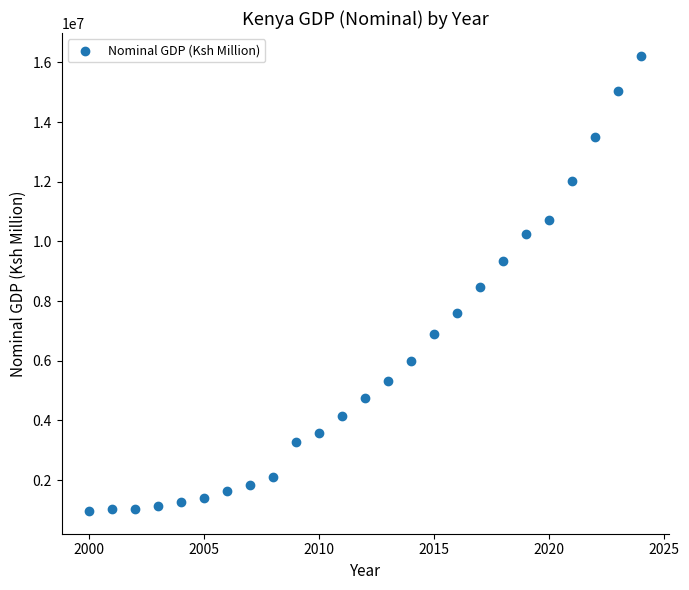

What is the range of Y values (max minus min)?

15256639